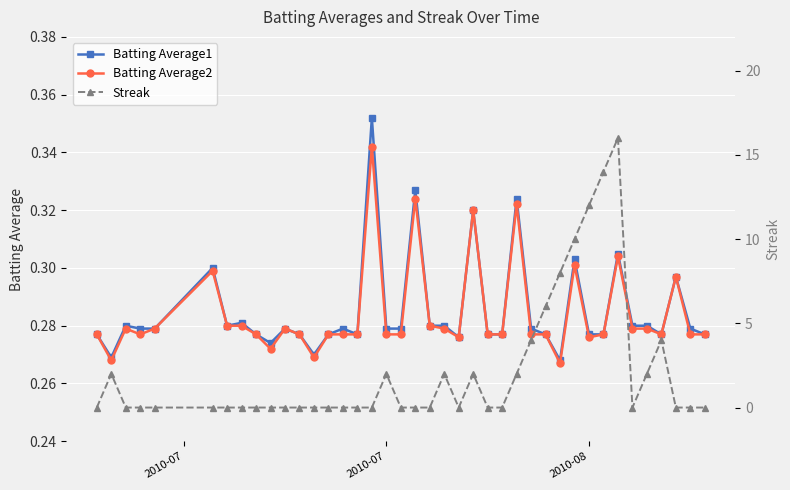

What is the difference between the maximum and minimum values in the Batting Average1 series?

0.1